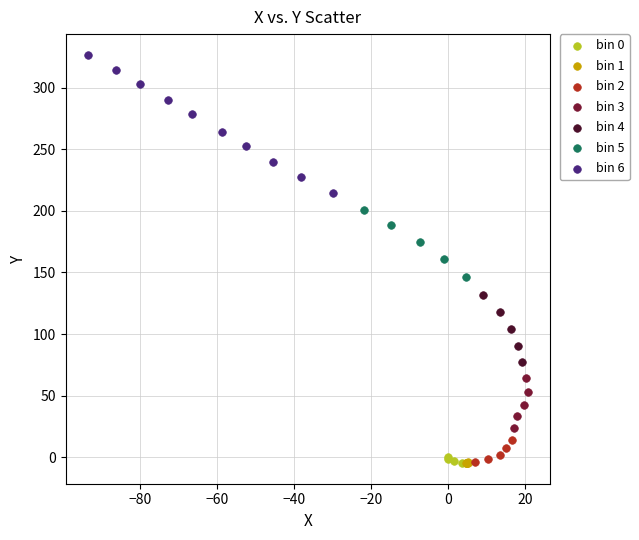

Which series contains the highest Y value?

bin 6